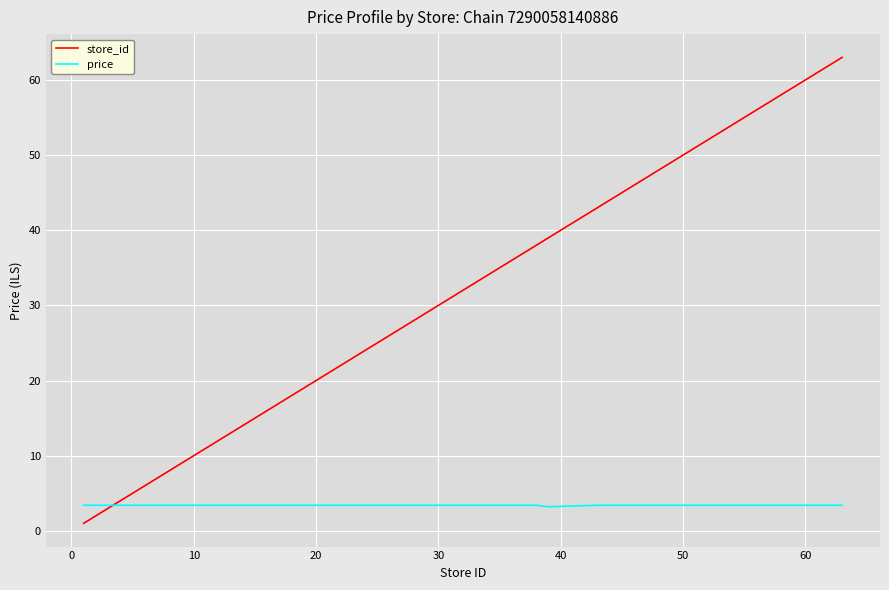

How many intersections are there between store_id and price?

1